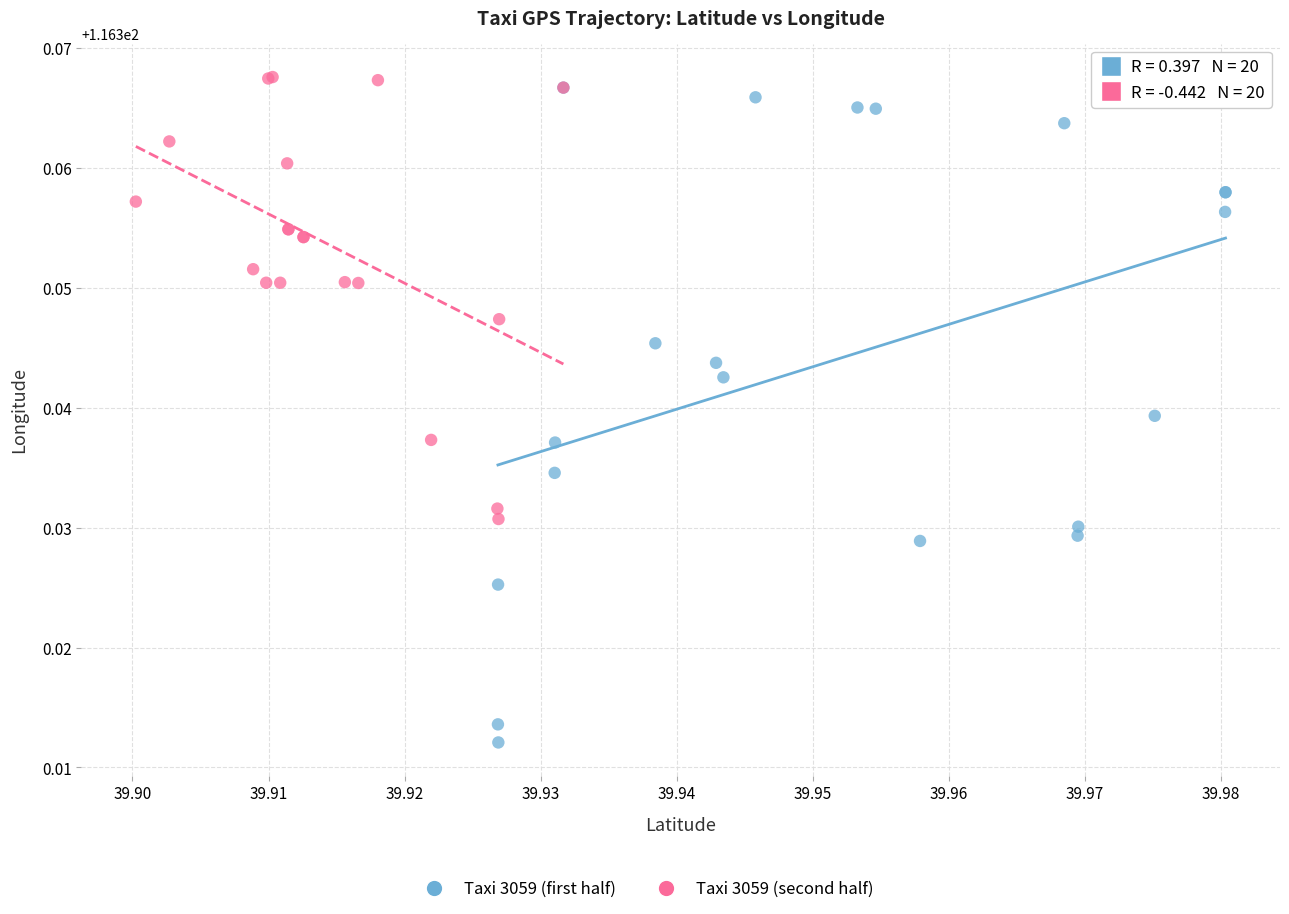

Which series has the widest spread of Y values?

Taxi 3059 (first half)